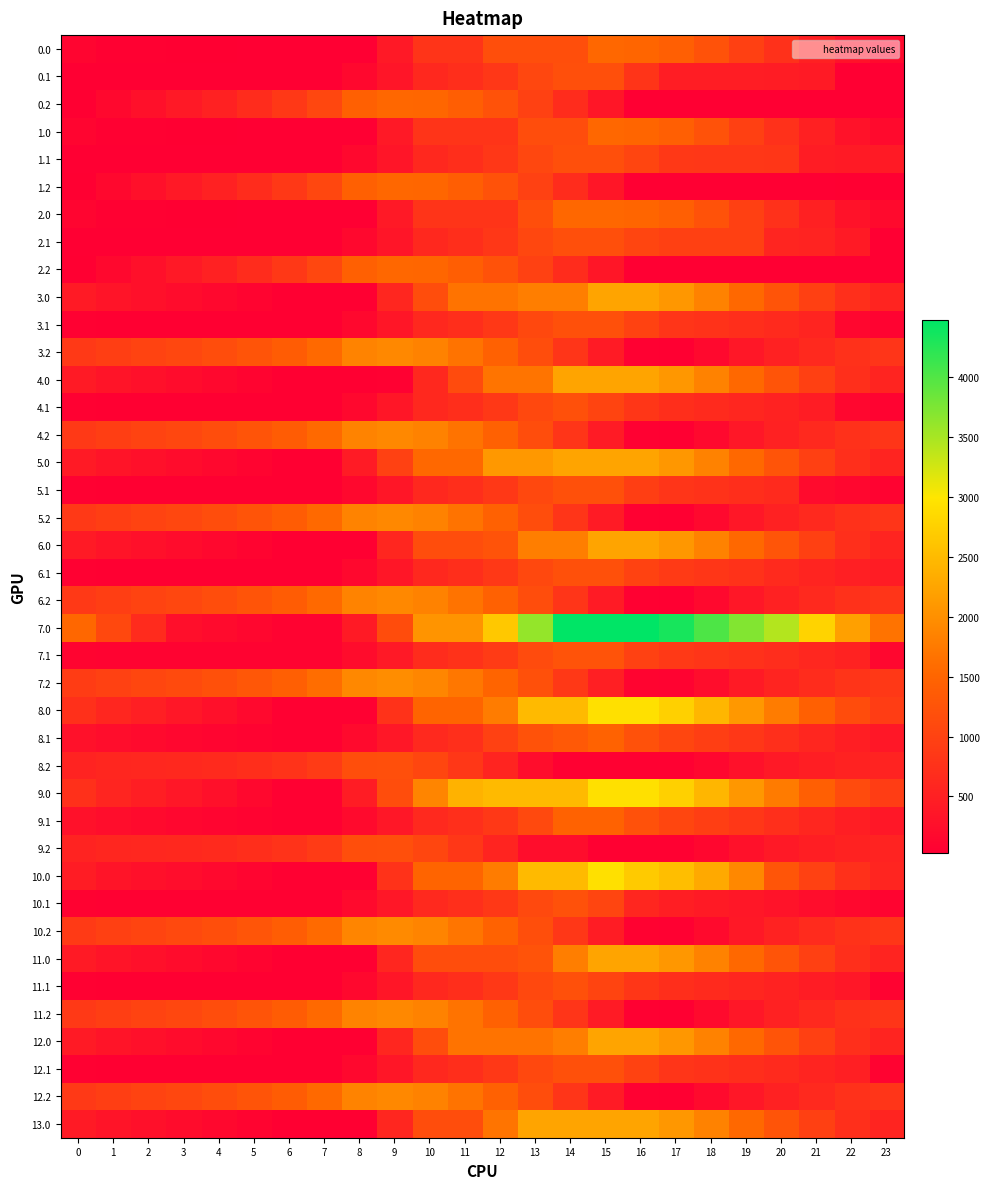

Reading left to right, list all the values displayed in this chart.

0.0: 0=112.5	1=62.5	2=52.0	3=47.6	4=42.7	5=38.9	6=30.8	7=30.8	8=30.8	9=411.9	10=793.1	11=793.1	12=1174.2	13=1174.2	14=1174.2	15=1540.0	16=1511.0	17=1415.2	18=1226.6	19=974.9	20=742.7	21=501.9	22=307.7	23=195.3
0.1: 0=30.8	1=30.8	2=30.8	3=30.8	4=30.8	5=30.8	6=30.8	7=30.8	8=154.8	9=343.9	10=615.3	11=701.4	12=834.7	13=1073.7	14=1186.2	15=1186.2	16=797.3	17=472.7	18=467.3	19=467.0	20=452.4	21=419.7	22=30.8	23=30.8
0.2: 0=43.0	1=169.0	2=282.3	3=400.1	4=524.5	5=677.9	6=847.4	7=1068.6	8=1429.6	9=1540.0	10=1517.8	11=1396.0	12=1223.1	13=980.2	14=689.8	15=360.7	16=30.8	17=30.8	18=30.8	19=30.8	20=30.8	21=30.8	22=30.8	23=30.8
1.0: 0=112.5	1=62.5	2=52.0	3=47.6	4=42.7	5=38.9	6=30.8	7=30.8	8=30.8	9=411.9	10=793.1	11=793.1	12=793.1	13=1158.8	14=1158.8	15=1540.0	16=1511.0	17=1415.2	18=1226.6	19=974.9	20=742.7	21=501.9	22=307.7	23=195.3
1.1: 0=30.8	1=30.8	2=30.8	3=30.8	4=30.8	5=30.8	6=30.8	7=30.8	8=154.8	9=343.9	10=615.3	11=701.4	12=834.7	13=1073.7	14=1186.2	15=1186.2	16=1037.5	17=848.5	18=843.1	19=842.9	20=828.2	21=439.3	22=419.2	23=419.2
1.2: 0=43.0	1=169.0	2=282.3	3=400.1	4=524.5	5=677.9	6=847.4	7=1068.6	8=1429.6	9=1540.0	10=1517.8	11=1396.0	12=1223.1	13=980.2	14=689.8	15=360.7	16=30.8	17=30.8	18=30.8	19=30.8	20=30.8	21=30.8	22=43.0	23=43.0
2.0: 0=112.5	1=62.5	2=52.0	3=47.6	4=42.7	5=38.9	6=30.8	7=30.8	8=30.8	9=411.9	10=793.1	11=793.1	12=793.1	13=1174.2	14=1540.0	15=1540.0	16=1511.0	17=1415.2	18=1226.6	19=974.9	20=742.7	21=501.9	22=307.7	23=195.3
2.1: 0=30.8	1=30.8	2=30.8	3=30.8	4=30.8	5=30.8	6=30.8	7=30.8	8=154.8	9=343.9	10=615.3	11=701.4	12=834.7	13=1073.7	14=1186.2	15=1186.2	16=1037.5	17=970.2	18=964.8	19=964.6	20=575.7	21=543.0	22=419.7	23=30.8
2.2: 0=43.0	1=169.0	2=282.3	3=400.1	4=524.5	5=677.9	6=847.4	7=1068.6	8=1429.6	9=1540.0	10=1517.8	11=1396.0	12=1223.1	13=980.2	14=689.8	15=360.7	16=30.8	17=30.8	18=30.8	19=30.8	20=30.8	21=30.8	22=30.8	23=30.8
3.0: 0=429.4	1=328.9	2=268.0	3=213.1	4=157.6	5=103.3	6=44.7	7=44.7	8=44.7	9=598.1	10=1151.5	11=1662.4	12=1662.4	13=1797.4	14=1797.4	15=2236.0	16=2236.0	17=2089.7	18=1850.6	19=1544.4	20=1261.7	21=970.4	22=725.7	23=562.7
3.1: 0=55.9	1=44.7	2=44.7	3=44.7	4=44.7	5=44.7	6=44.7	7=44.7	8=168.7	9=357.9	10=629.2	11=715.3	12=848.6	13=1087.6	14=1200.2	15=1200.2	16=1000.9	17=819.8	18=763.9	19=713.2	20=648.0	21=564.8	22=140.7	23=90.8
3.2: 0=870.0	1=946.5	2=1010.4	3=1078.7	4=1153.6	5=1257.5	6=1377.5	7=1549.1	8=1860.7	9=1921.6	10=1847.3	11=1674.9	12=1451.5	13=1158.1	14=817.3	15=437.6	16=57.2	17=44.7	18=175.6	19=372.6	20=522.0	21=644.3	22=745.9	23=807.8
4.0: 0=429.4	1=328.9	2=268.0	3=213.1	4=157.6	5=103.3	6=44.7	7=44.7	8=44.7	9=64.9	10=618.3	11=1129.2	12=1682.6	13=1682.6	14=2236.0	15=2236.0	16=2236.0	17=2085.7	18=1846.6	19=1544.4	20=1261.7	21=970.4	22=725.7	23=562.7
4.1: 0=55.9	1=44.7	2=44.7	3=44.7	4=44.7	5=44.7	6=44.7	7=44.7	8=168.7	9=357.9	10=629.2	11=715.3	12=848.6	13=1087.6	14=1200.2	15=1025.3	16=826.1	17=708.3	18=652.4	19=601.7	20=536.5	21=453.3	22=140.7	23=90.8
4.2: 0=870.0	1=946.5	2=1010.4	3=1078.7	4=1153.6	5=1257.5	6=1377.5	7=1549.1	8=1860.7	9=1921.6	10=1847.3	11=1674.9	12=1451.5	13=1158.1	14=817.3	15=437.6	16=57.2	17=44.7	18=175.6	19=372.6	20=522.0	21=644.3	22=745.9	23=807.8
5.0: 0=429.4	1=328.9	2=268.0	3=213.1	4=157.6	5=103.3	6=44.7	7=44.7	8=436.0	9=989.4	10=1542.8	11=1542.8	12=2096.3	13=2096.3	14=2236.0	15=2236.0	16=2236.0	17=2089.7	18=1850.6	19=1544.4	20=1261.7	21=970.4	22=725.7	23=562.7
5.1: 0=55.9	1=44.7	2=44.7	3=44.7	4=44.7	5=44.7	6=44.7	7=44.7	8=168.7	9=357.9	10=629.2	11=715.3	12=848.6	13=1087.6	14=1200.2	15=1200.2	16=937.6	17=819.8	18=763.9	19=713.2	20=648.0	21=211.3	22=140.7	23=90.8
5.2: 0=870.0	1=946.5	2=1010.4	3=1078.7	4=1153.6	5=1257.5	6=1377.5	7=1549.1	8=1860.7	9=1921.6	10=1847.3	11=1674.9	12=1451.5	13=1158.1	14=817.3	15=437.6	16=57.2	17=44.7	18=175.6	19=372.6	20=522.0	21=644.3	22=745.9	23=807.8
6.0: 0=429.4	1=328.9	2=268.0	3=213.1	4=157.6	5=103.3	6=44.7	7=44.7	8=44.7	9=598.1	10=1151.5	11=1151.5	12=1244.0	13=1797.4	14=1797.4	15=2236.0	16=2236.0	17=2089.7	18=1850.6	19=1548.4	20=1265.7	21=974.4	22=729.7	23=562.7
6.1: 0=55.9	1=44.7	2=44.7	3=44.7	4=44.7	5=44.7	6=44.7	7=44.7	8=168.7	9=357.9	10=629.2	11=715.3	12=848.6	13=1087.6	14=1200.2	15=1200.2	16=1000.9	17=883.1	18=827.2	19=776.5	20=648.0	21=564.8	22=494.3	23=444.4
6.2: 0=870.0	1=946.5	2=1010.4	3=1078.7	4=1153.6	5=1257.5	6=1377.5	7=1549.1	8=1860.7	9=1921.6	10=1847.3	11=1674.9	12=1451.5	13=1158.1	14=817.3	15=437.6	16=57.2	17=44.7	18=175.6	19=372.6	20=522.0	21=644.3	22=745.9	23=807.8
7.0: 0=1534.7	1=1080.7	2=666.2	3=257.8	4=202.3	5=148.0	6=89.4	7=89.4	8=427.4	9=1137.1	10=2044.1	11=2044.1	12=2657.4	13=3610.4	14=4472.0	15=4472.0	16=4472.0	17=4325.7	18=4012.5	19=3710.3	20=3427.6	21=2782.8	22=2184.5	23=1668.1
7.1: 0=100.7	1=89.4	2=89.4	3=89.4	4=89.4	5=89.4	6=89.4	7=89.4	8=213.4	9=402.6	10=673.9	11=760.0	12=893.3	13=1132.3	14=1244.9	15=1244.9	16=982.3	17=864.6	18=808.6	19=757.9	20=692.8	21=609.6	22=539.0	23=135.6
7.2: 0=914.8	1=991.3	2=1055.1	3=1123.4	4=1198.3	5=1302.2	6=1422.2	7=1593.8	8=1905.4	9=1966.3	10=1892.0	11=1719.6	12=1496.2	13=1202.8	14=862.0	15=482.3	16=101.9	17=89.4	18=228.0	19=425.1	20=566.7	21=689.1	22=790.6	23=852.5
8.0: 0=741.5	1=592.6	2=483.1	3=379.7	4=275.8	5=173.0	6=58.6	7=58.6	8=58.6	9=768.3	10=1494.0	11=1494.0	12=1767.7	13=2493.4	14=2493.4	15=2932.0	16=2932.0	17=2737.2	18=2449.7	19=2098.9	20=1767.8	21=1428.0	22=1134.8	23=923.3
8.1: 0=298.3	1=238.6	2=192.2	3=151.1	4=113.1	5=89.1	6=58.6	7=58.6	8=182.6	9=371.8	10=643.1	11=729.2	12=982.8	13=1221.9	14=1334.4	15=1462.0	16=1214.3	17=1048.1	18=943.6	19=844.4	20=730.8	21=599.1	22=480.1	23=381.7
8.2: 0=559.0	1=588.0	2=604.3	3=625.1	4=652.5	5=708.9	6=781.4	7=905.5	8=1169.5	9=1182.9	10=1060.1	11=839.3	12=567.4	13=225.5	14=58.6	15=58.6	16=58.6	17=58.6	18=149.7	19=299.2	20=401.0	21=475.9	22=529.9	23=544.3
9.0: 0=734.2	1=585.3	2=475.8	3=372.4	4=268.5	5=165.7	6=58.6	7=58.6	8=449.9	9=1159.7	10=1885.3	11=2396.2	12=2493.4	13=2493.4	14=2493.4	15=2932.0	16=2932.0	17=2737.2	18=2442.4	19=2091.6	20=1760.5	21=1420.7	22=1127.5	23=916.0
9.1: 0=298.3	1=238.6	2=192.2	3=151.1	4=113.1	5=89.1	6=58.6	7=58.6	8=182.6	9=371.8	10=643.1	11=729.2	12=862.5	13=1101.5	14=1462.0	15=1462.0	16=1214.3	17=1048.1	18=943.6	19=844.4	20=730.8	21=599.1	22=480.1	23=381.7
9.2: 0=559.0	1=588.0	2=604.3	3=625.1	4=652.5	5=708.9	6=781.4	7=905.5	8=1169.5	9=1182.9	10=1060.1	11=839.3	12=567.4	13=225.5	14=225.5	15=58.6	16=58.6	17=58.6	18=149.7	19=299.2	20=401.0	21=475.9	22=529.9	23=544.3
10.0: 0=443.3	1=342.8	2=281.9	3=227.0	4=171.5	5=117.2	6=58.6	7=58.6	8=58.6	9=768.3	10=1494.0	11=1494.0	12=1767.7	13=2493.4	14=2493.4	15=2932.0	16=2678.6	17=2532.3	18=2293.2	19=1911.8	20=1275.6	21=984.3	22=739.6	23=576.7
10.1: 0=69.9	1=58.6	2=58.6	3=58.6	4=58.6	5=58.6	6=58.6	7=58.6	8=182.6	9=371.8	10=643.1	11=729.2	12=862.5	13=1101.5	14=1214.1	15=1039.2	16=598.0	17=480.2	18=424.3	19=373.6	20=308.4	21=225.2	22=154.6	23=104.8
10.2: 0=884.0	1=960.5	2=1024.3	3=1092.6	4=1167.5	5=1271.4	6=1391.4	7=1563.0	8=1874.6	9=1935.5	10=1861.2	11=1688.8	12=1465.4	13=1172.0	14=831.2	15=451.5	16=71.1	17=58.6	18=189.5	19=386.6	20=535.9	21=658.3	22=759.8	23=821.7
11.0: 0=429.4	1=328.9	2=268.0	3=213.1	4=157.6	5=103.3	6=44.7	7=44.7	8=44.7	9=598.1	10=1151.5	11=1151.5	12=1151.5	13=1244.0	14=1797.4	15=2236.0	16=2236.0	17=2085.7	18=1846.6	19=1544.4	20=1261.7	21=970.4	22=725.7	23=562.7
11.1: 0=55.9	1=44.7	2=44.7	3=44.7	4=44.7	5=44.7	6=44.7	7=44.7	8=168.7	9=357.9	10=629.2	11=715.3	12=848.6	13=1087.6	14=1200.2	15=1025.3	16=826.1	17=708.3	18=652.4	19=601.7	20=536.5	21=453.3	22=382.7	23=90.8
11.2: 0=870.0	1=946.5	2=1010.4	3=1078.7	4=1153.6	5=1257.5	6=1377.5	7=1549.1	8=1860.7	9=1921.6	10=1847.3	11=1674.9	12=1451.5	13=1158.1	14=817.3	15=437.6	16=57.2	17=44.7	18=183.3	19=380.3	20=522.0	21=644.3	22=745.9	23=807.8
12.0: 0=429.4	1=328.9	2=268.0	3=213.1	4=157.6	5=103.3	6=44.7	7=44.7	8=44.7	9=598.1	10=1151.5	11=1662.4	12=1662.4	13=1662.4	14=1797.4	15=2236.0	16=2236.0	17=2089.7	18=1846.6	19=1544.4	20=1261.7	21=970.4	22=725.7	23=562.7
12.1: 0=55.9	1=44.7	2=44.7	3=44.7	4=44.7	5=44.7	6=44.7	7=44.7	8=168.7	9=357.9	10=629.2	11=715.3	12=848.6	13=1087.6	14=1200.2	15=1200.2	16=1000.9	17=819.8	18=763.9	19=713.2	20=648.0	21=564.8	22=494.3	23=90.8
12.2: 0=870.0	1=946.5	2=1010.4	3=1078.7	4=1153.6	5=1257.5	6=1377.5	7=1549.1	8=1860.7	9=1921.6	10=1847.3	11=1674.9	12=1451.5	13=1158.1	14=817.3	15=437.6	16=57.2	17=44.7	18=183.3	19=380.3	20=522.0	21=644.3	22=745.9	23=807.8
13.0: 0=429.4	1=328.9	2=268.0	3=213.1	4=157.6	5=103.3	6=44.7	7=44.7	8=44.7	9=598.1	10=1151.5	11=1151.5	12=1682.6	13=2236.0	14=2236.0	15=2236.0	16=2236.0	17=2085.7	18=1846.6	19=1544.4	20=1261.7	21=970.4	22=725.7	23=562.7